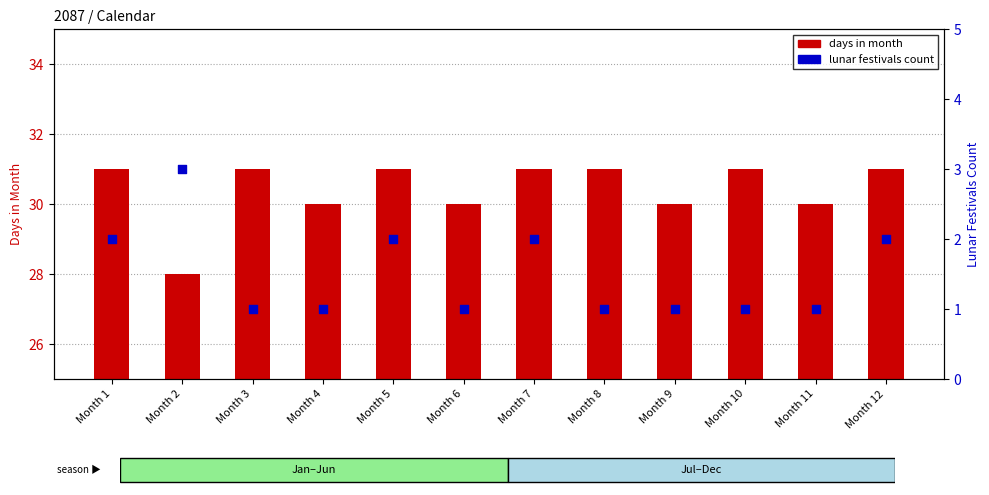

Which series contains the lowest Y value?

lunar festivals count